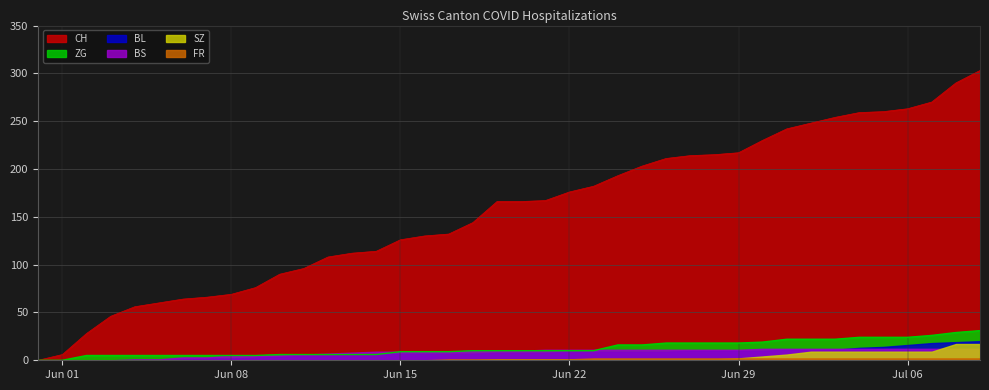

What is the total value across all series at 2020-06-05?

66